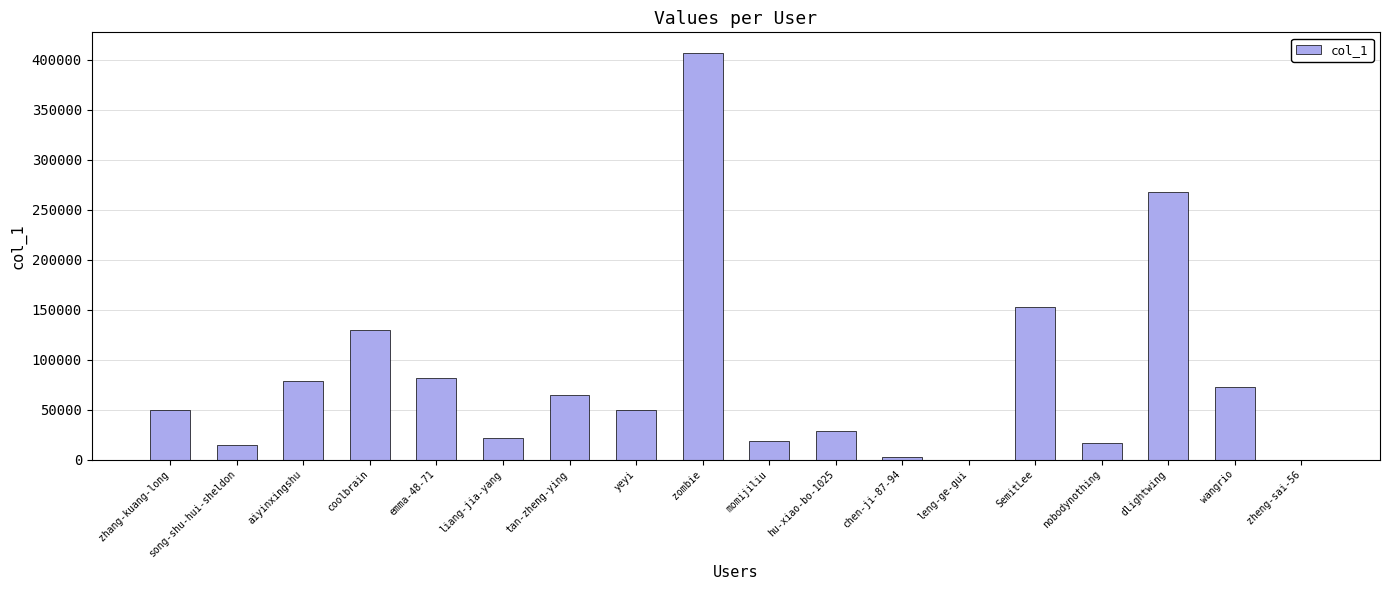

The chart shows a value of 407117 at zombie. True or false?

True